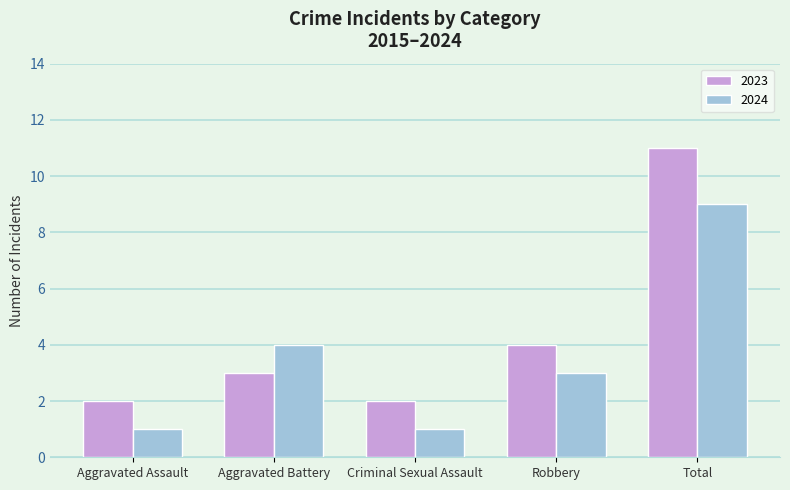

At which label is 2023 closest to 6?

Robbery